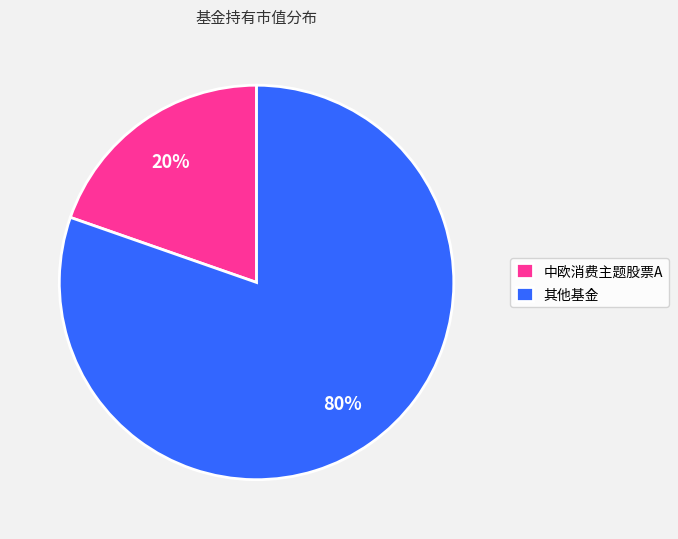

Is it true that 其他基金 is 69% of the pie?

False